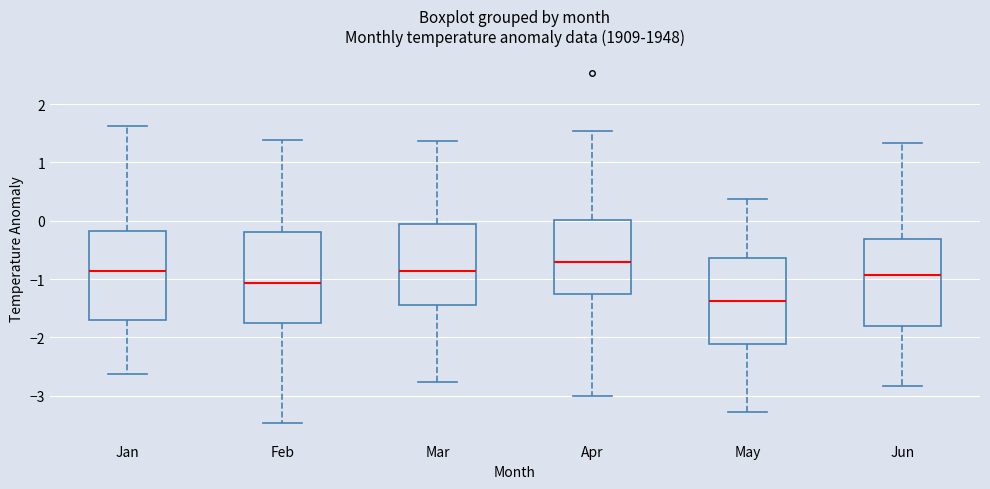

Reading left to right, read every box against the y-axis: the position of its median line, the range the box covers, and the ends of its whiskers. The values are not printed on the chart, so give them approximately, as read against the axis.

Jan: median -0.9, box -1.7 to -0.2, whiskers -2.6 to 1.6
Feb: median -1.1, box -1.8 to -0.2, whiskers -3.5 to 1.4
Mar: median -0.9, box -1.4 to 0.0, whiskers -2.8 to 1.4
Apr: median -0.7, box -1.3 to 0.0, whiskers -3.0 to 1.5
May: median -1.4, box -2.1 to -0.6, whiskers -3.3 to 0.4
Jun: median -0.9, box -1.8 to -0.3, whiskers -2.8 to 1.3